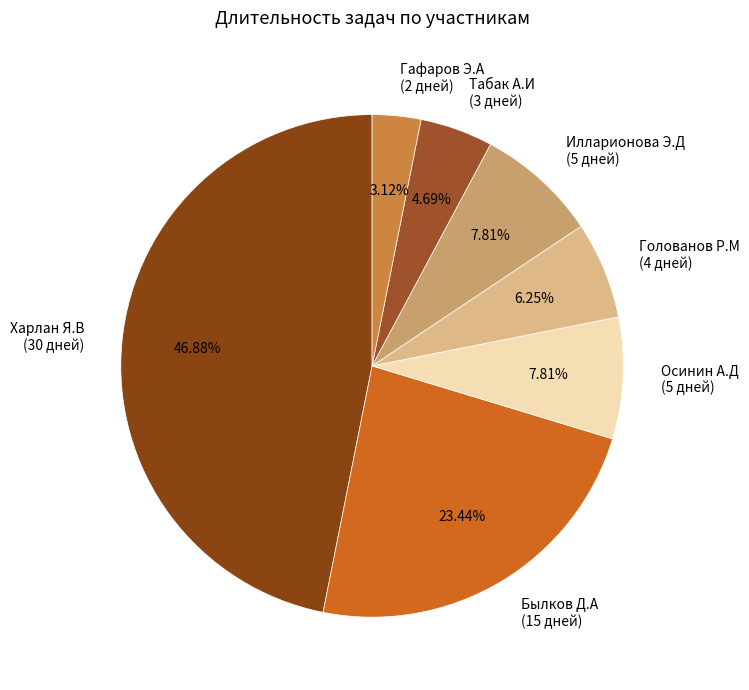

Which has a higher value, Гафаров Э.А (2 дней) or Осинин А.Д (5 дней)?

Осинин А.Д (5 дней)